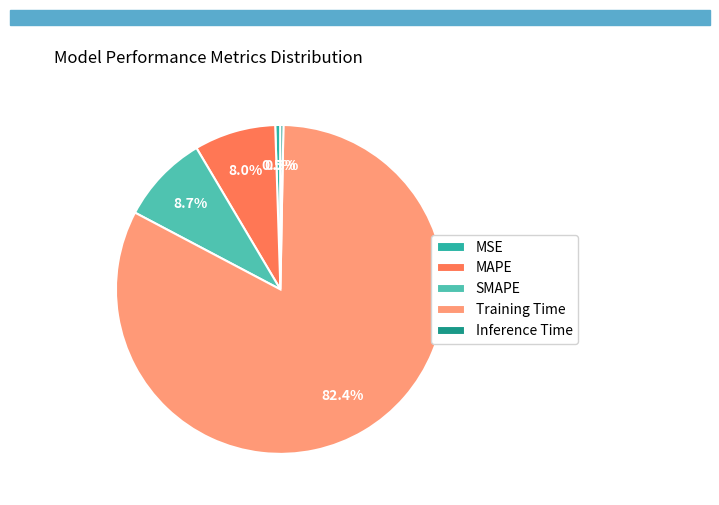

Is there any slice that represents more than half of the pie?

Yes